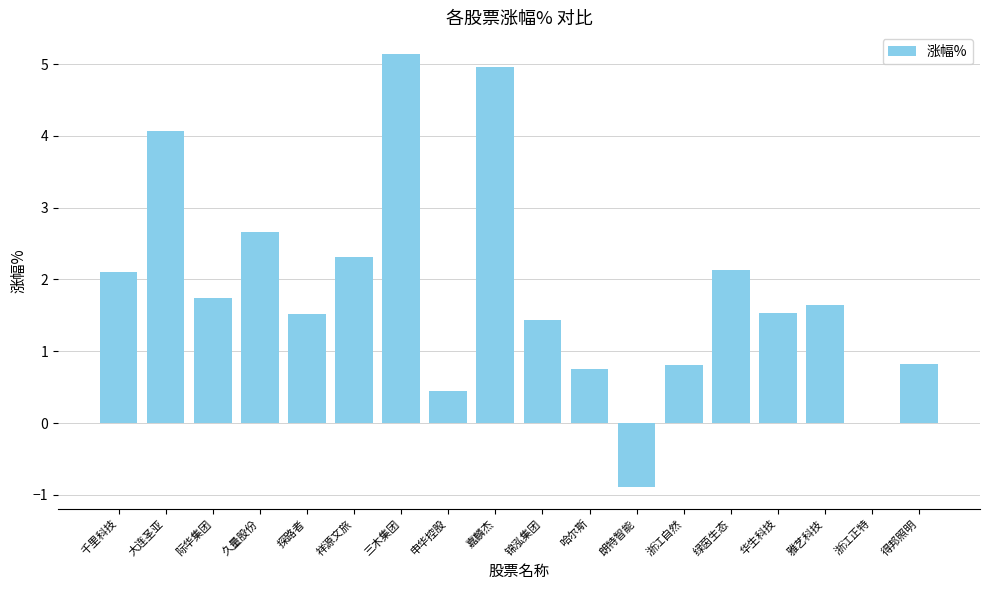

What is the ratio of the value at 大连圣亚 to the value at 嘉麟杰?

0.8